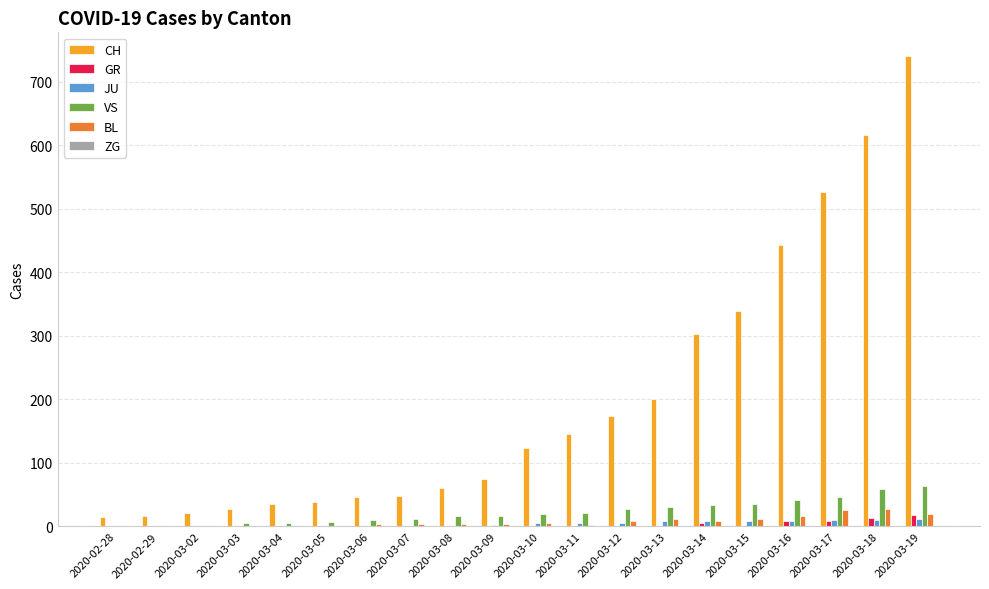

The BL series shows 4 at 2020-03-08. True or false?

True